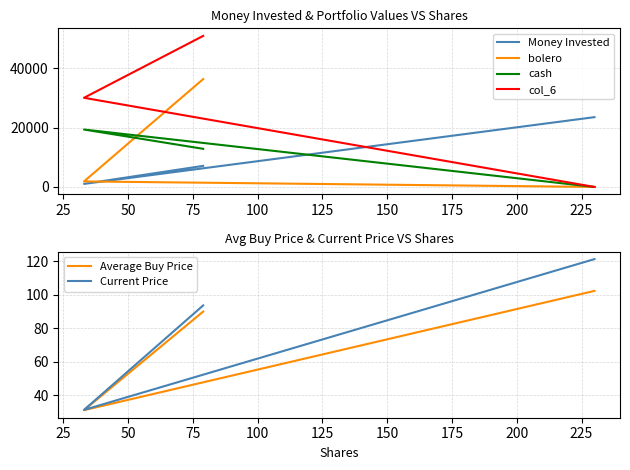

Which series has the largest range (max minus min)?

col_6